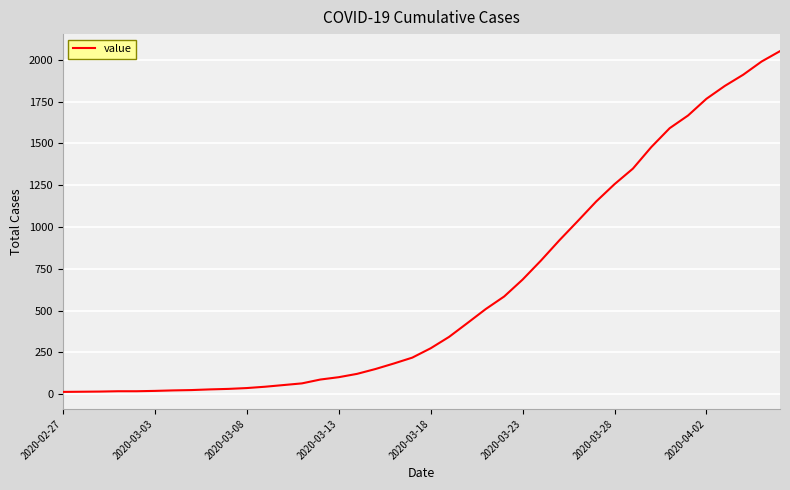

Does the chart have visible grid lines?

Yes